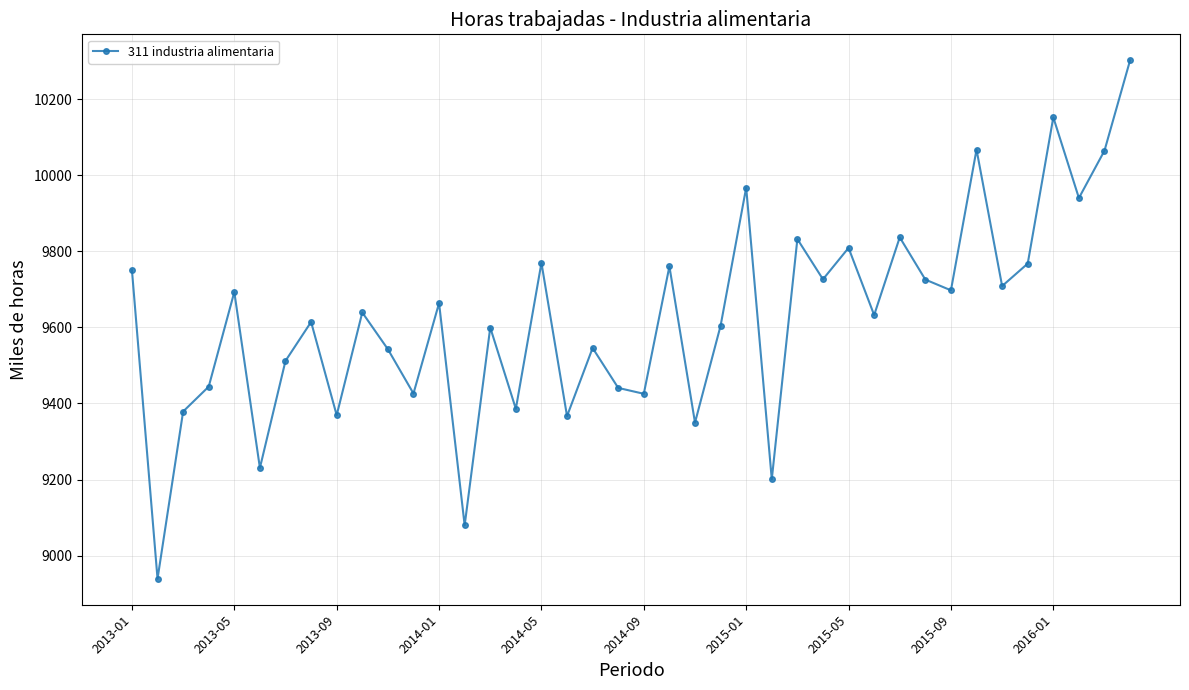

How many lines are shown in the chart?

1